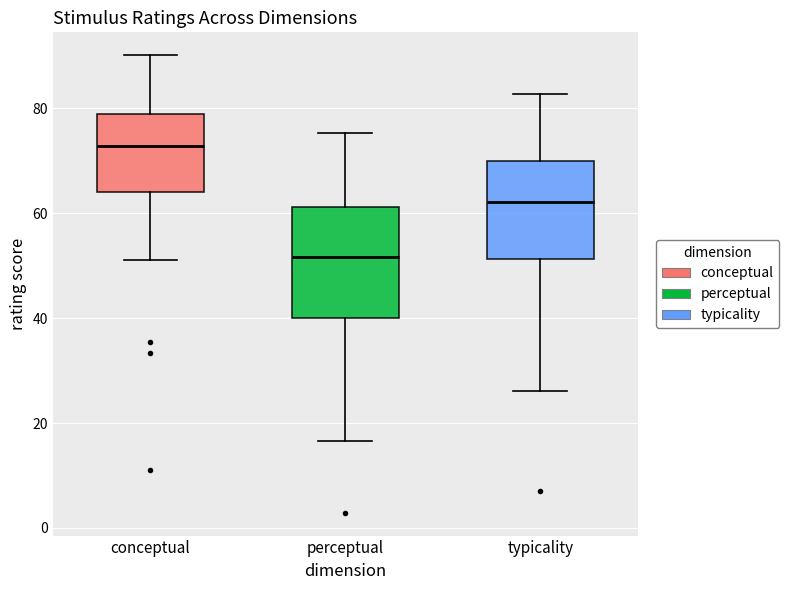

Where does the upper whisker of the box for typicality end on the y-axis? The values are not printed on the chart, so give them approximately, as read against the axis.

82